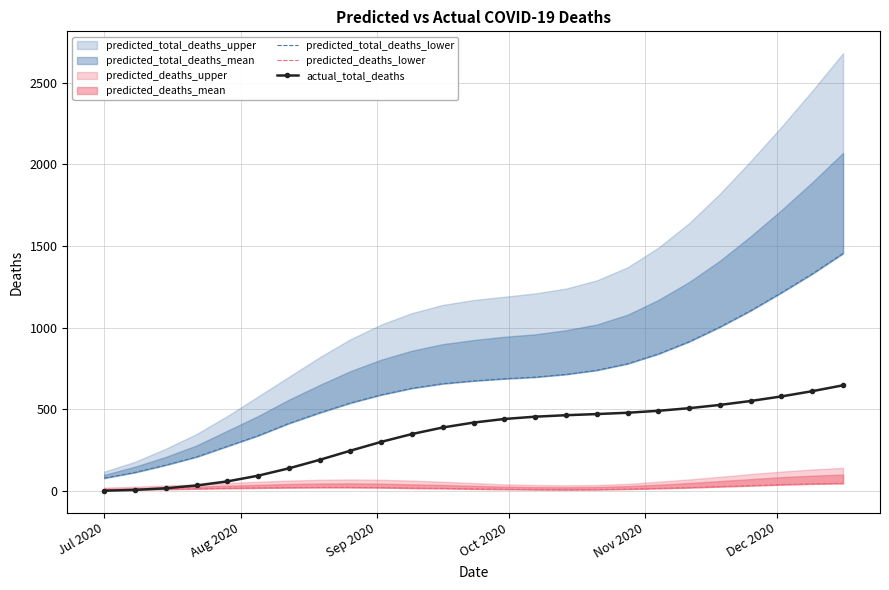

How many interior local valleys does the predicted_deaths_lower series have?

1